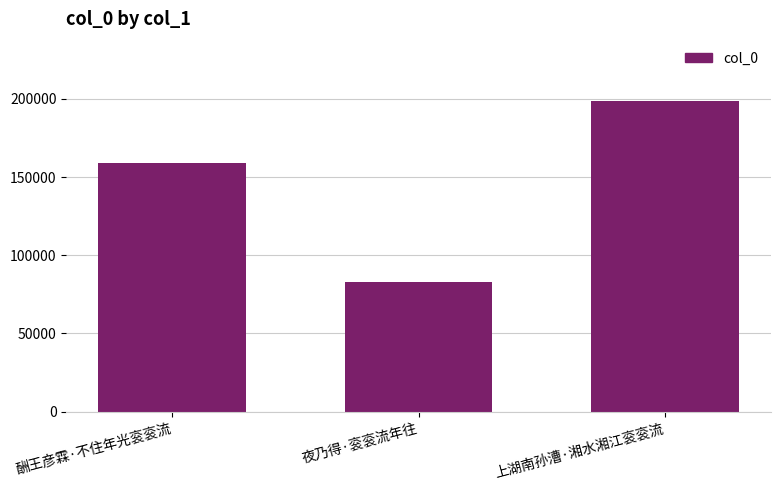

What is the minimum value shown in the chart?

82989